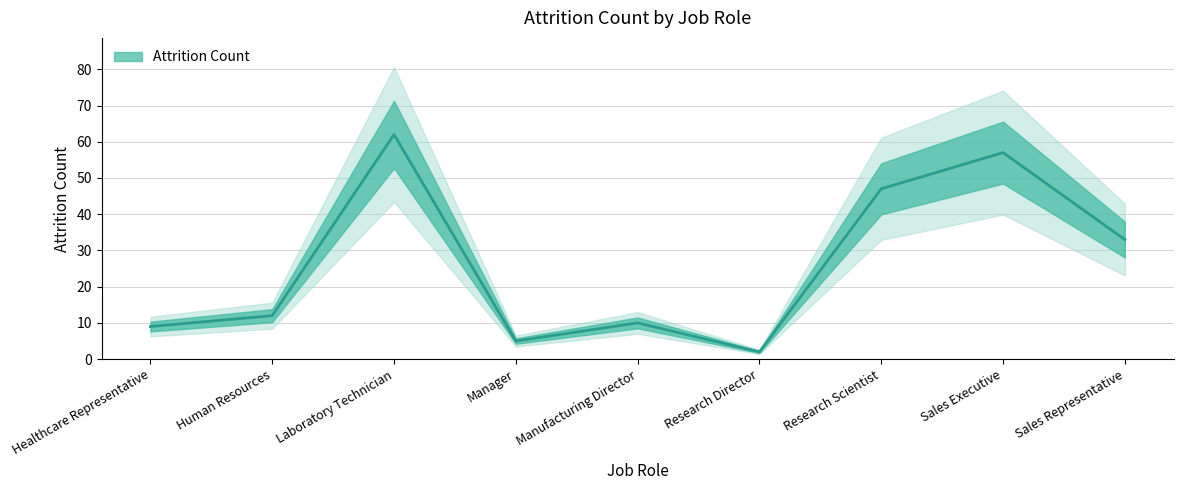

At which category does the data reach its first local peak?

Laboratory Technician